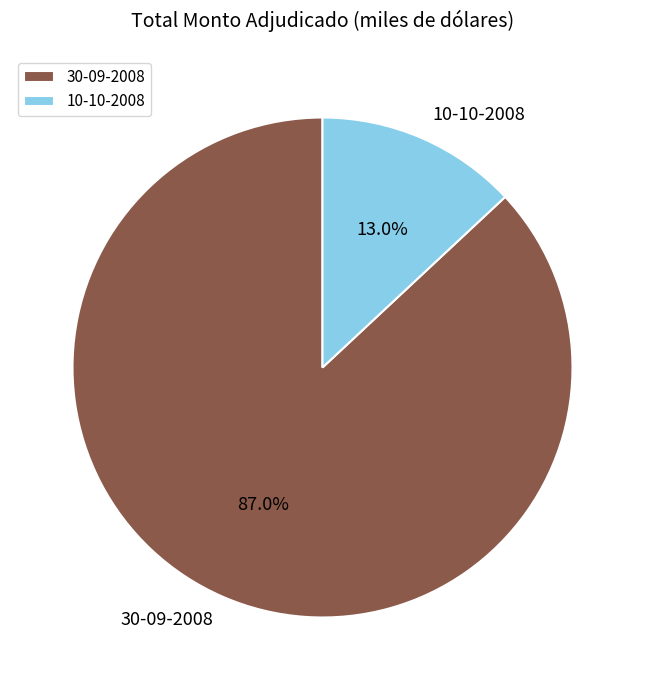

Is 10-10-2008 the majority of the pie?

No